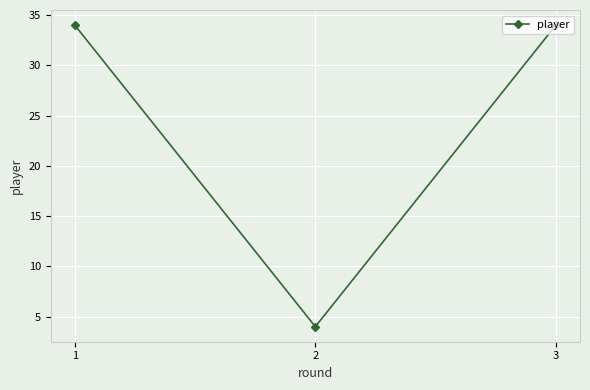

Reading right to left, what are all the values shown in this chart?

3=34	2=4	1=34